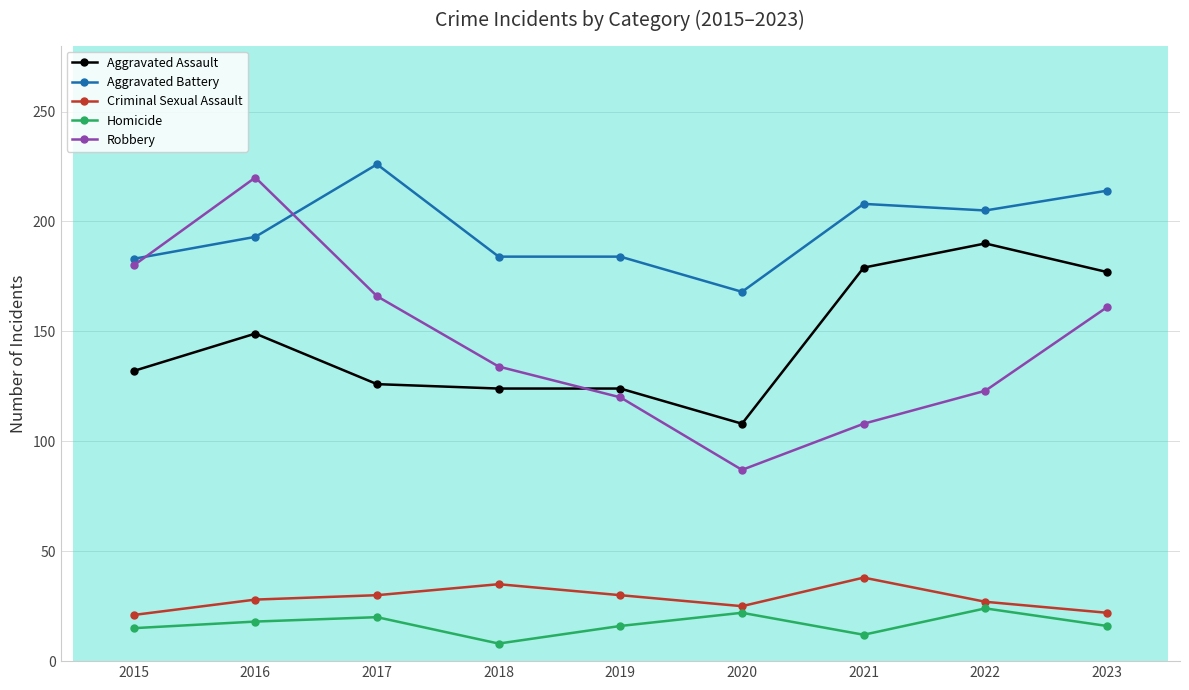

The value of Criminal Sexual Assault at 2022 is 11. True or false?

False